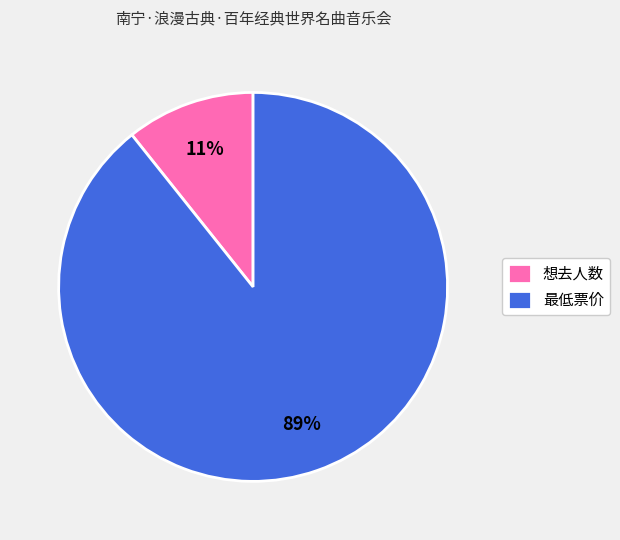

Is the sum of 最低票价 and 想去人数 greater than half?

Yes